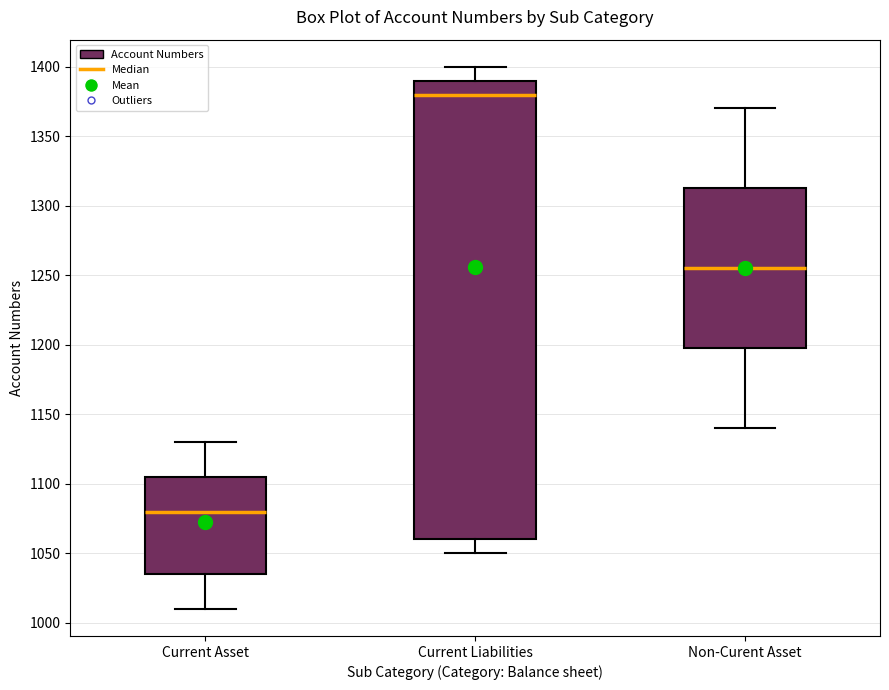

Which box has the highest median line?

Current Liabilities